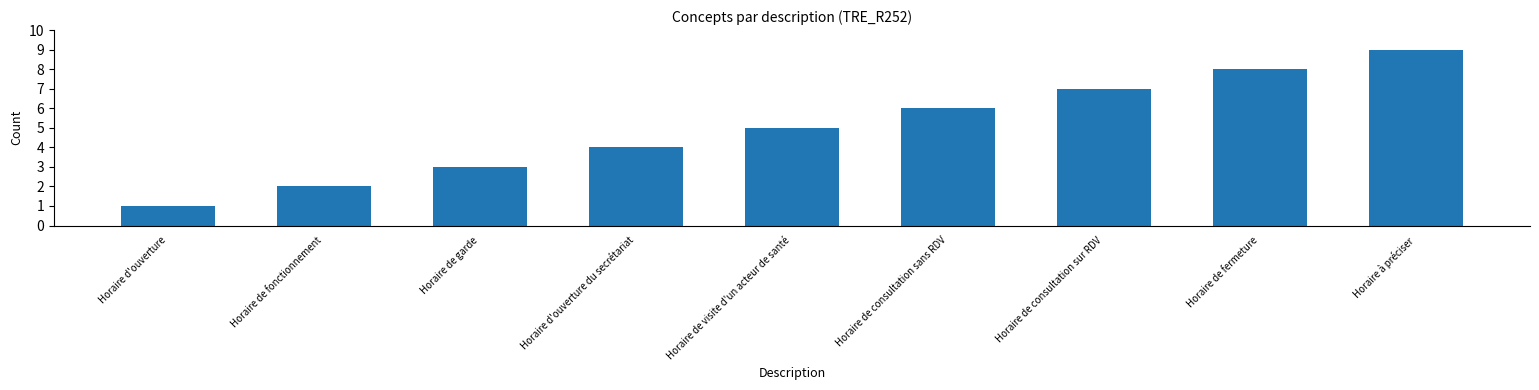

What is the value of the 3rd bar from the left?

3